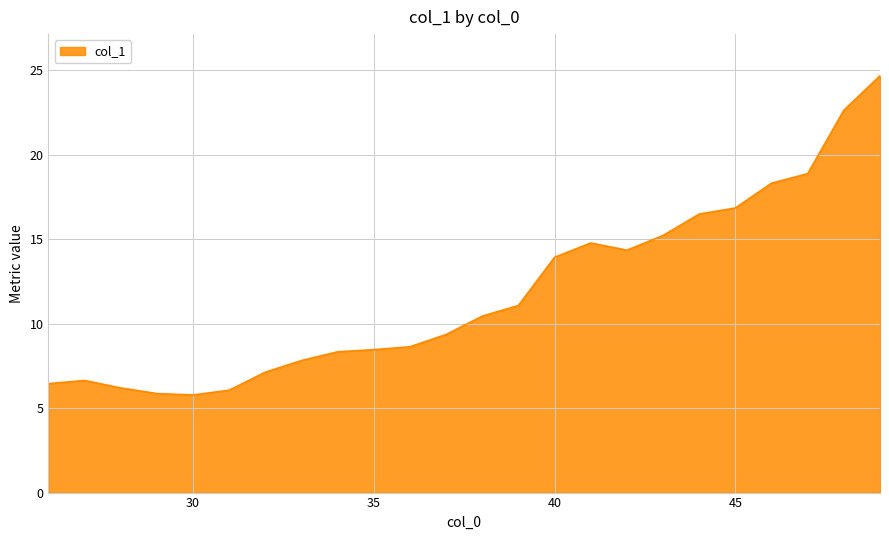

What is the maximum value shown in the chart?

24.7